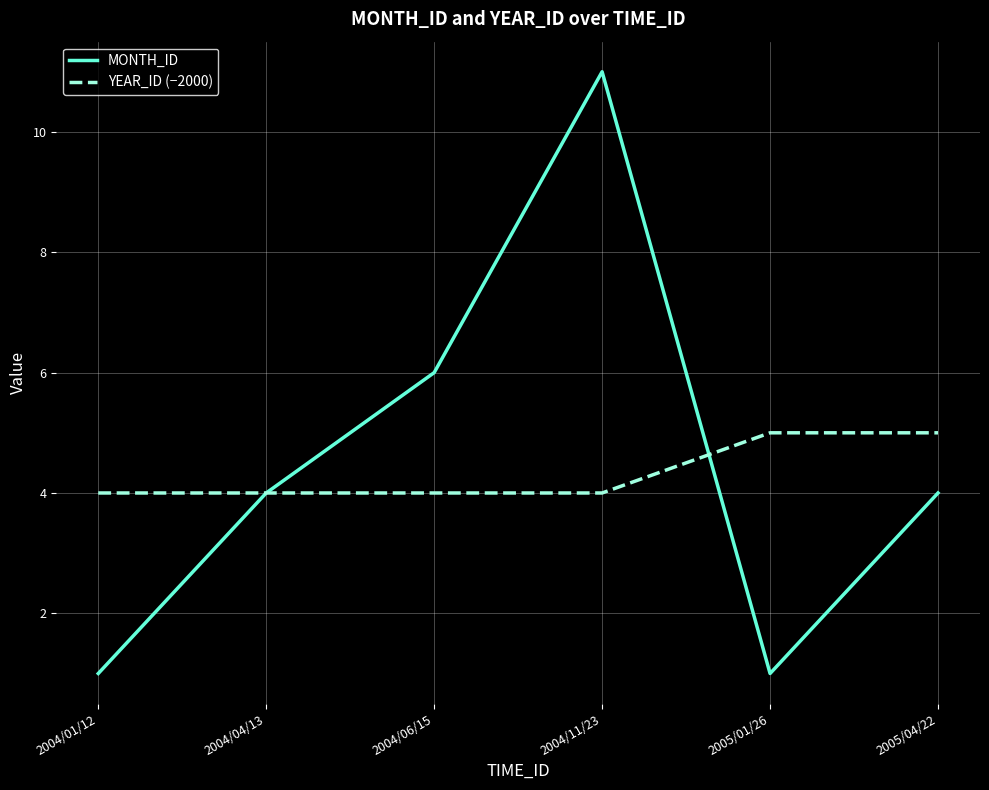

Where is MONTH_ID nearest to the value 6?

2004/06/15